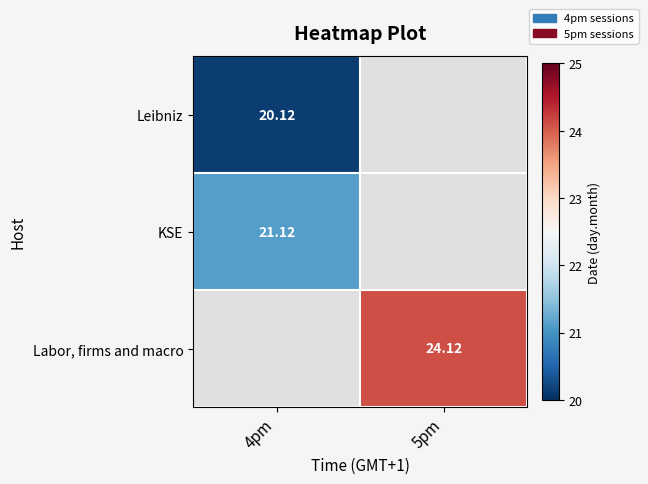

What is the highest value of the Leibniz series?

20.1